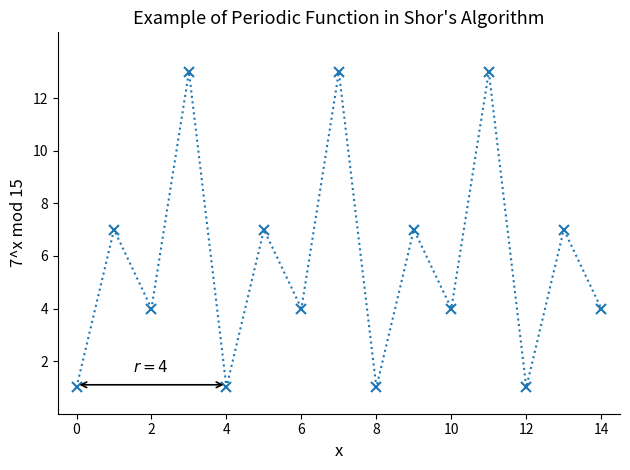

How many points are higher than both their immediate neighbors (excluding endpoints)?

7